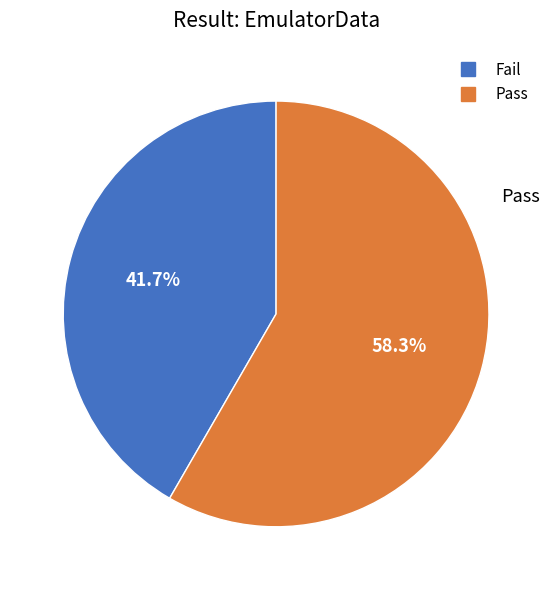

True or false: Pass accounts for 58% of the total.

True